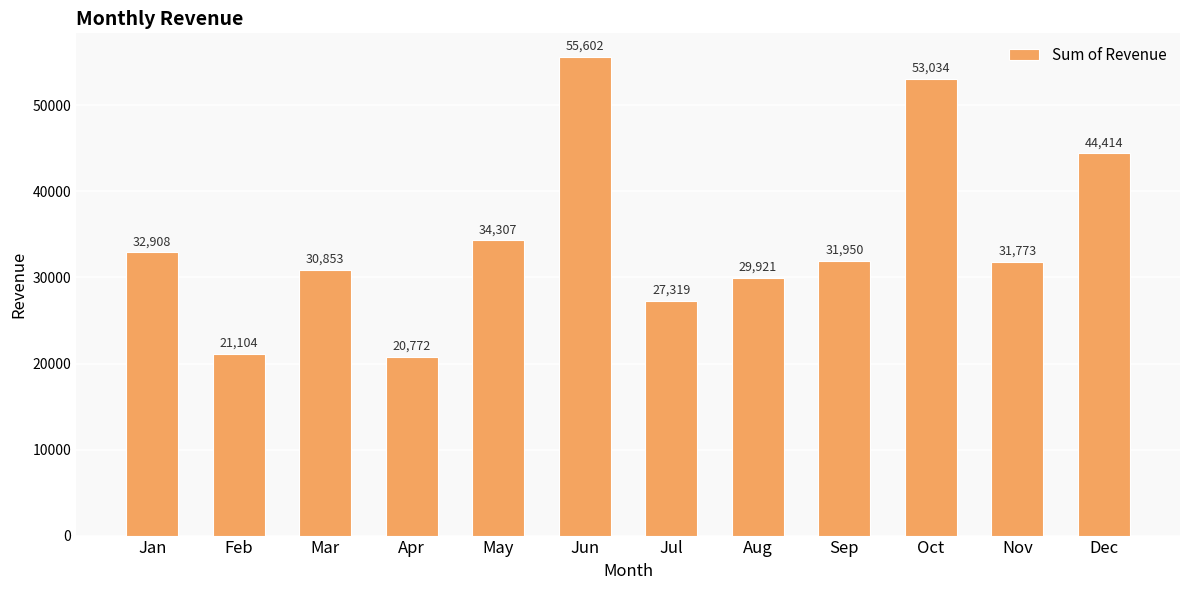

Where does the data first go above 31949?

Jan